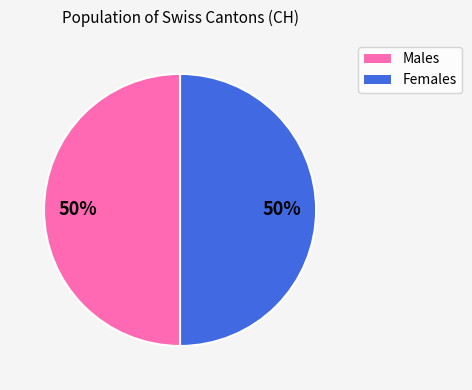

To the nearest percent, what is the average slice percentage?

50%